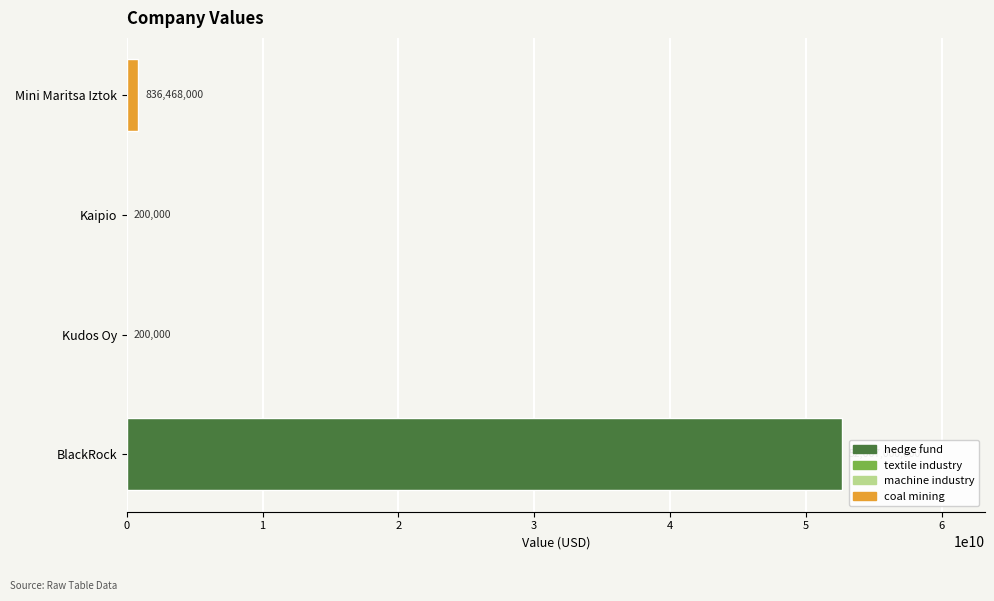

Are the bars horizontal?

Yes